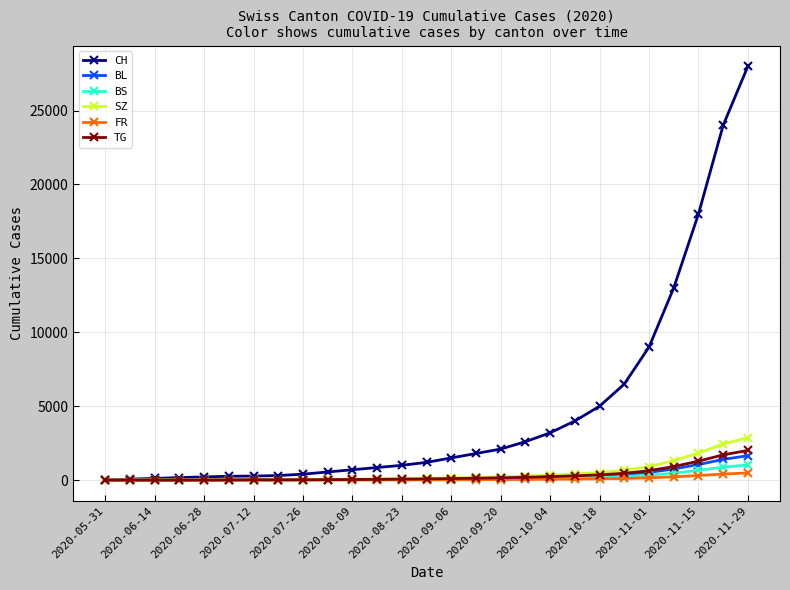

At how many categories does at least one series exceed 25227?

1